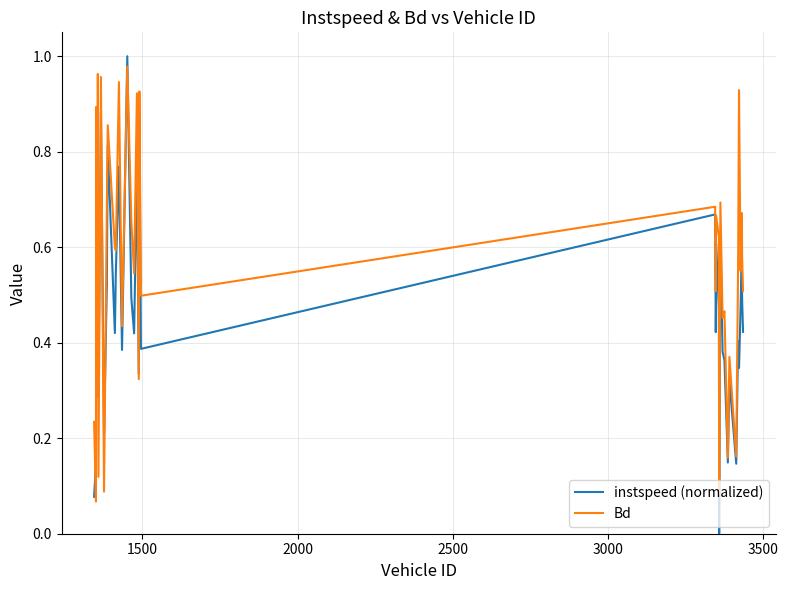

Which series has the largest total across all categories?

Bd